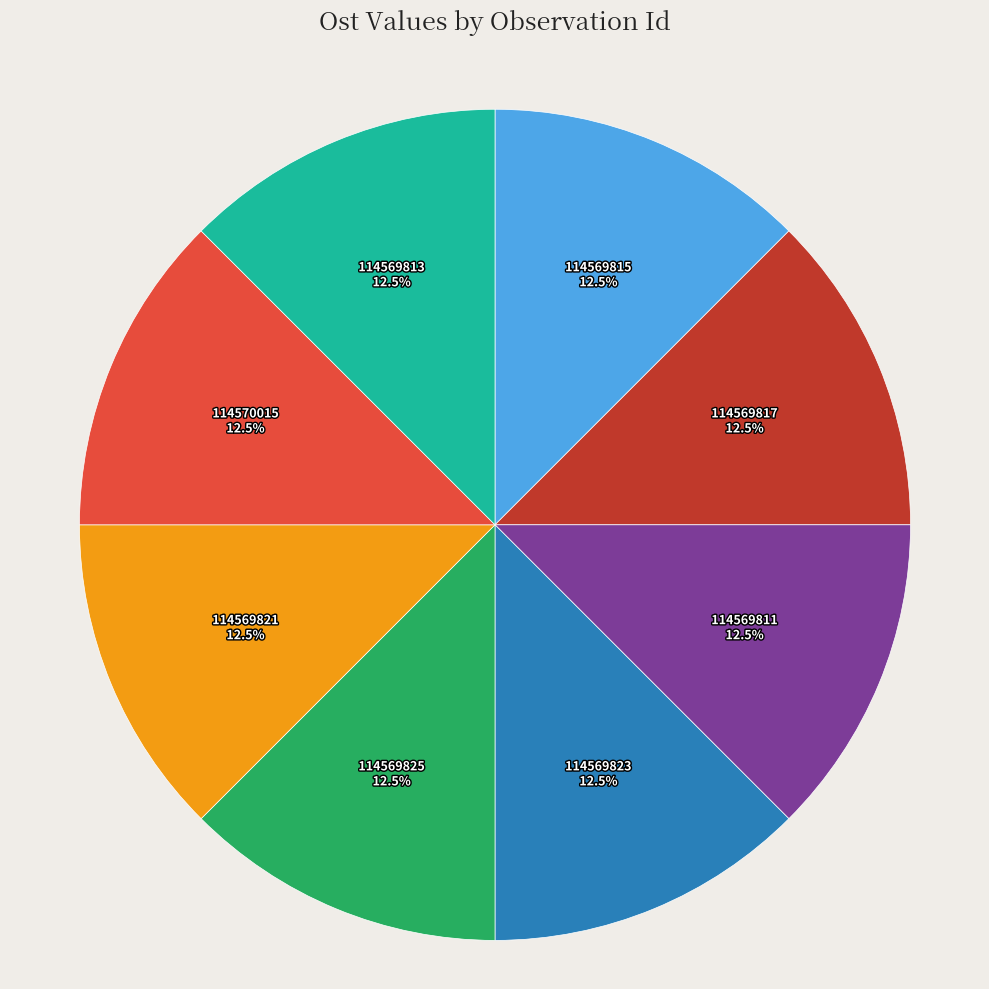

How many segments does this pie chart have?

8